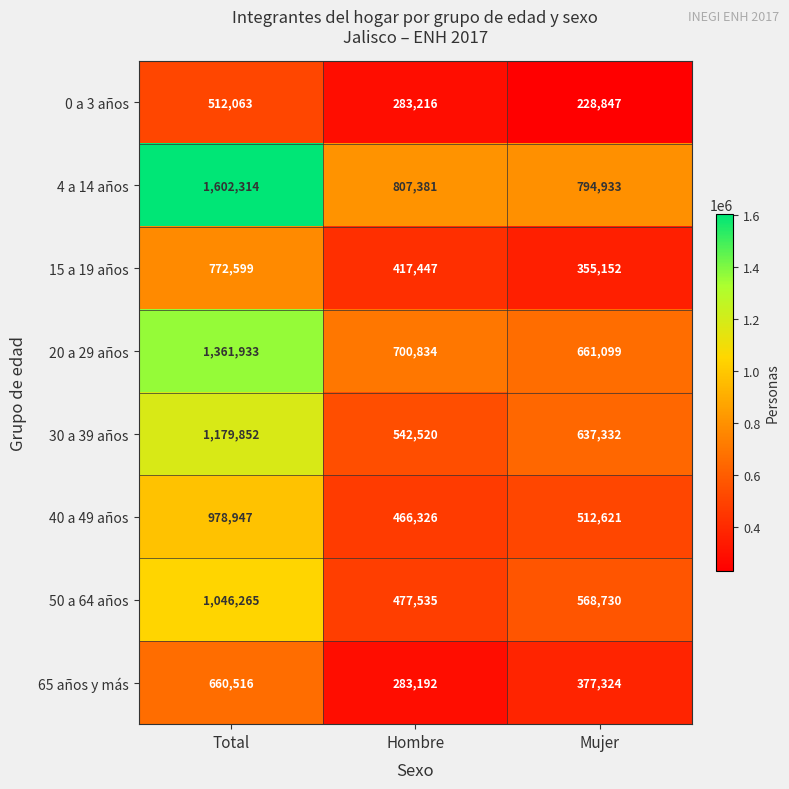

Which series has the widest spread of values?

4 a 14 años